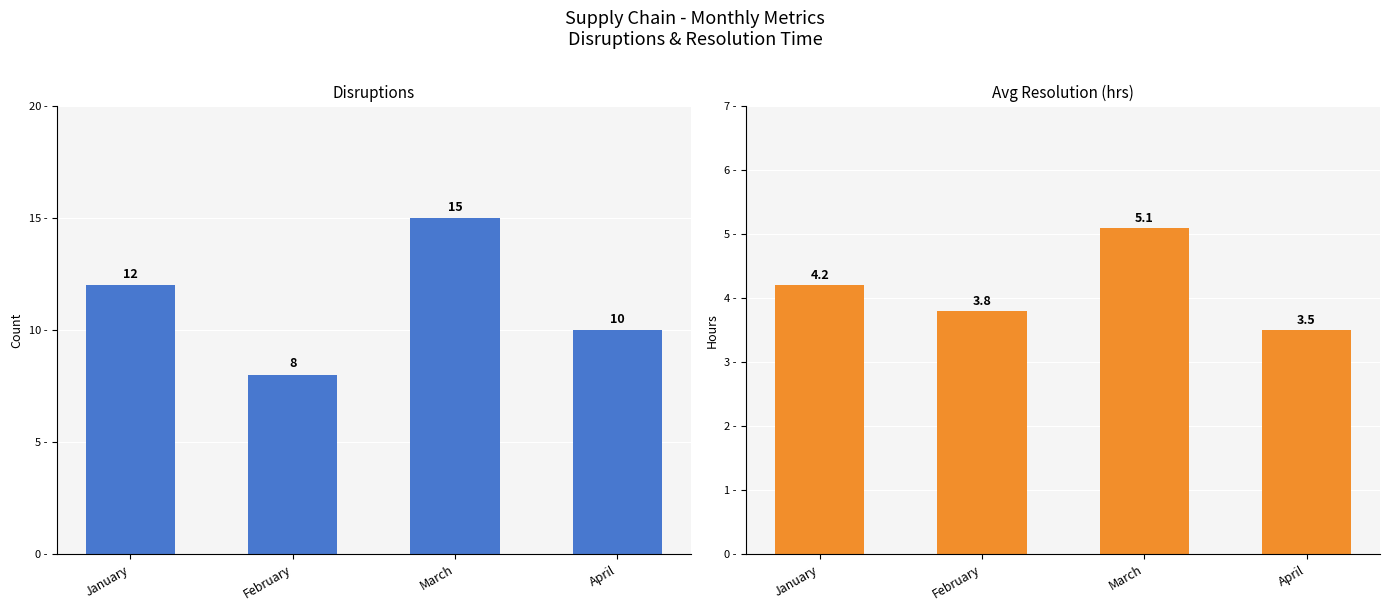

Reading left to right, what are all the values shown in this chart?

Disruptions: 12.0	8.0	15.0	10.0
Avg Resolution (hrs): 4.2	3.8	5.1	3.5